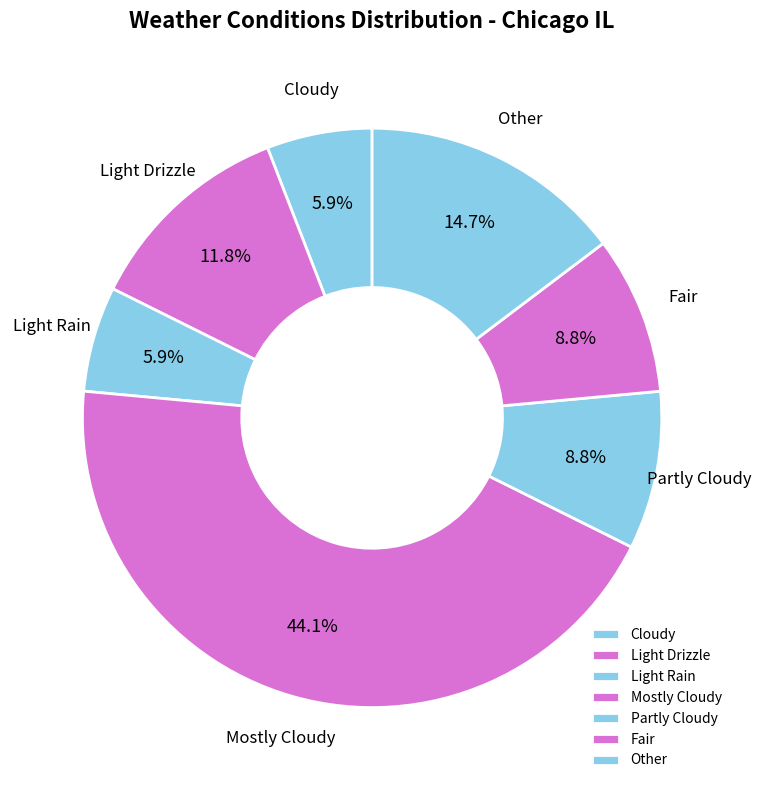

To the nearest percent, what is the difference between the largest and smallest slice percentages?

38%